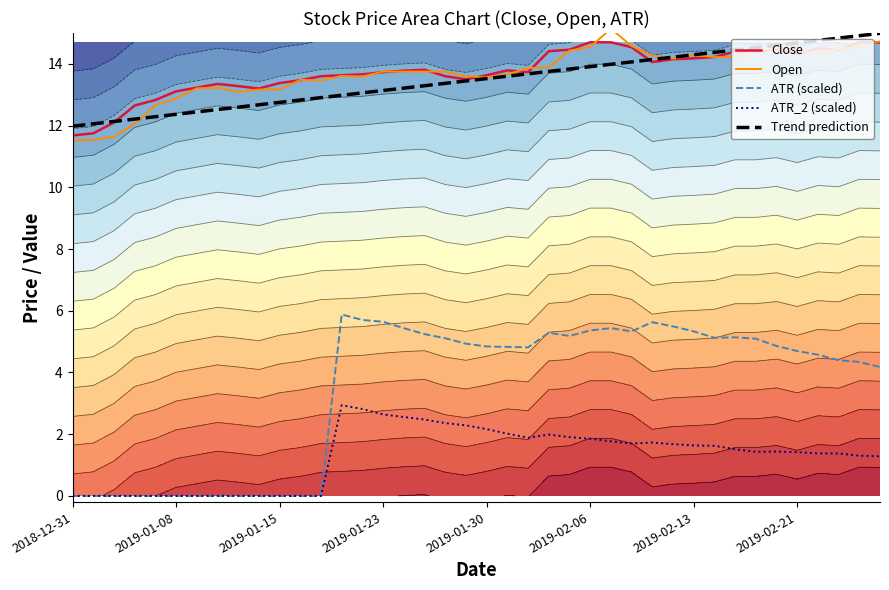

What are all the series names shown in the legend?

Close, Open, ATR (scaled), ATR_2 (scaled), Trend prediction